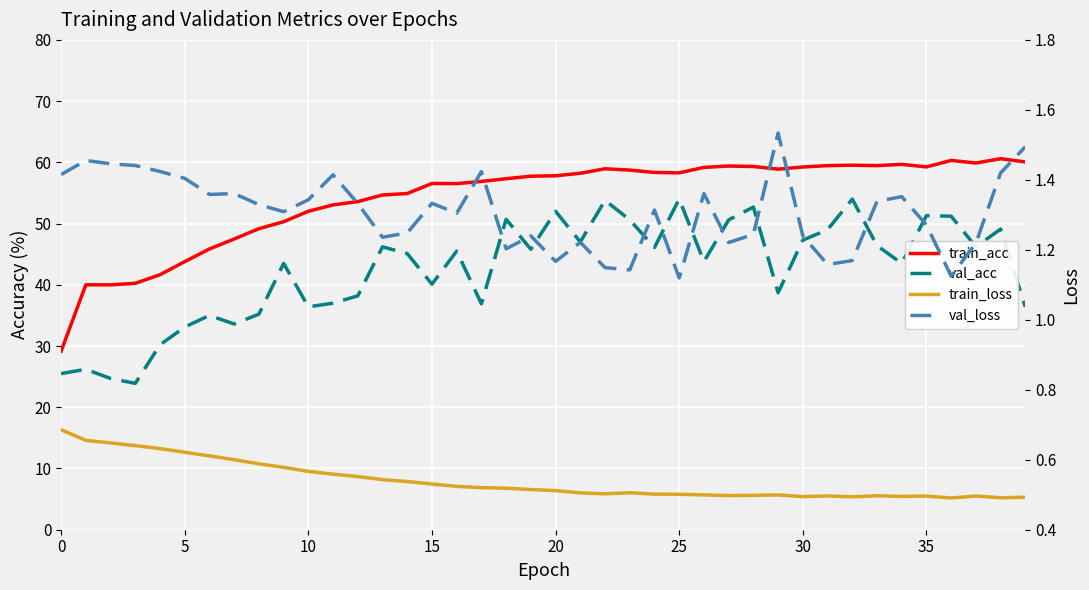

What is the sum of all train_loss values?

21.6